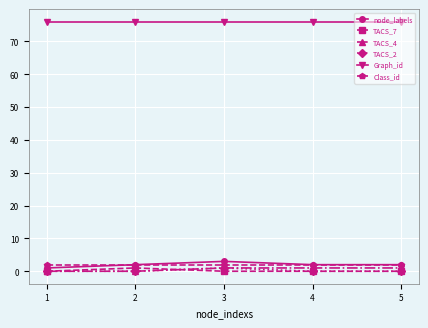

The TACS_4 series shows 0 at 2. True or false?

True